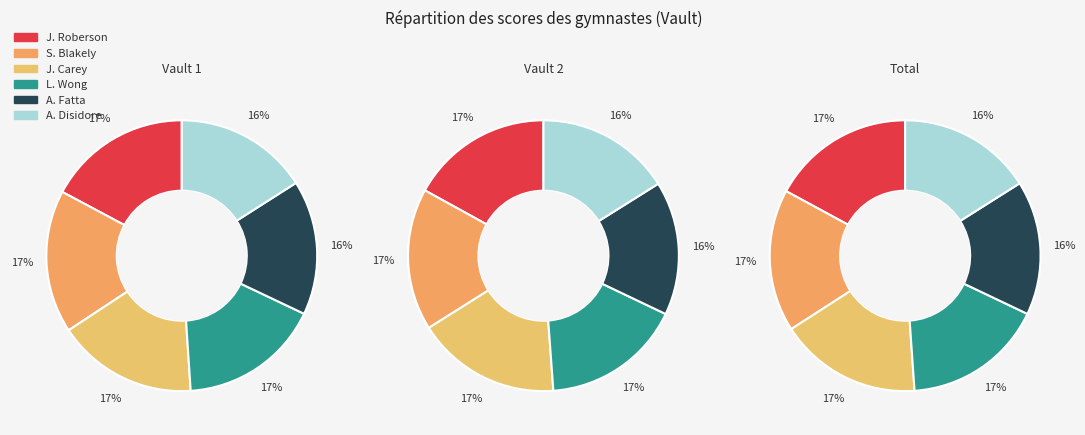

To the nearest percent, what percentage of the pie is Joscelyn Roberson?

17%